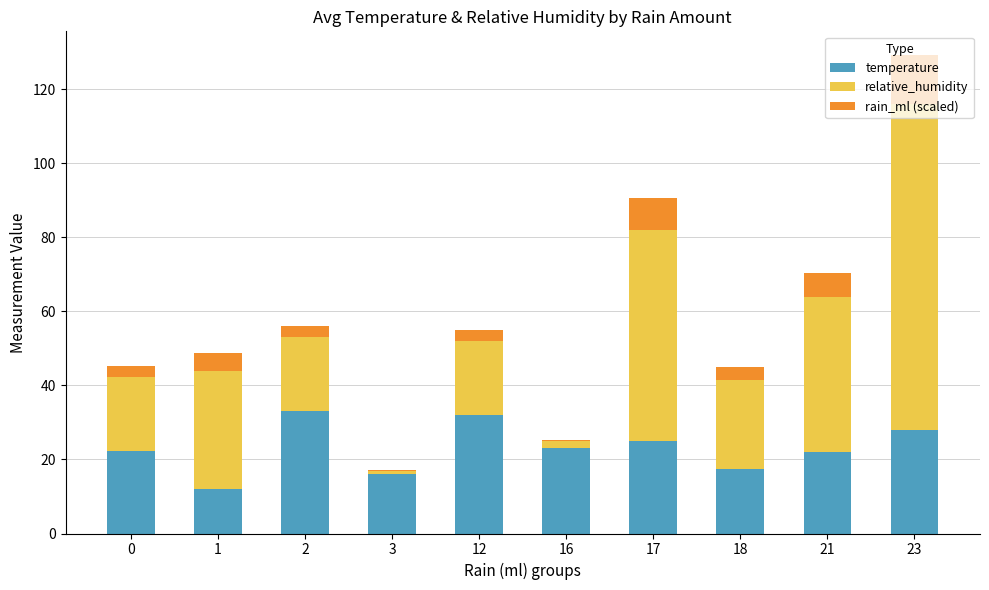

At which label does temperature first exceed 23?

2